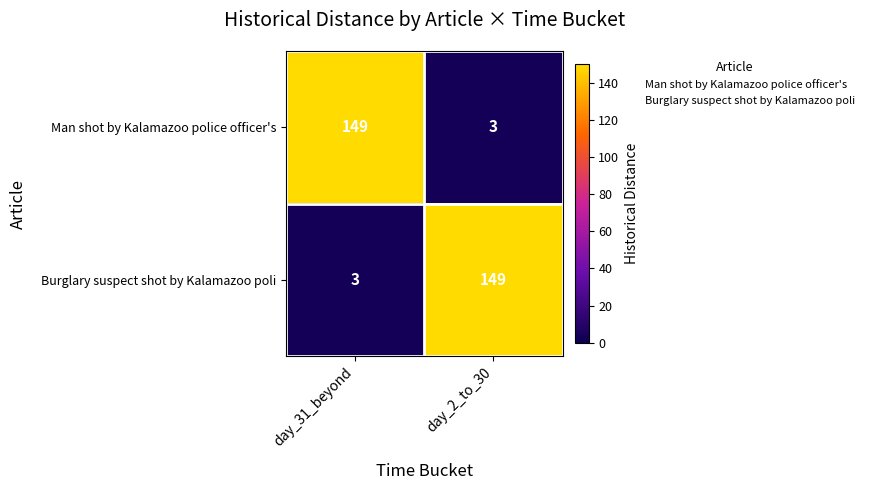

True or false: Burglary suspect shot by Kalamazoo poli has a value of 2 at day_31_beyond.

False